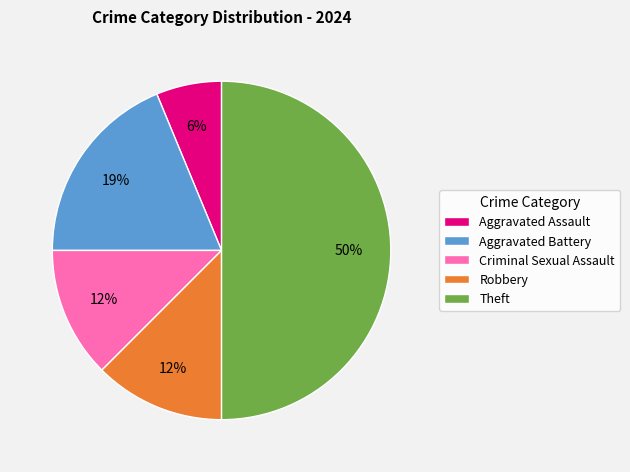

Does Aggravated Battery account for over 50% of the chart?

No